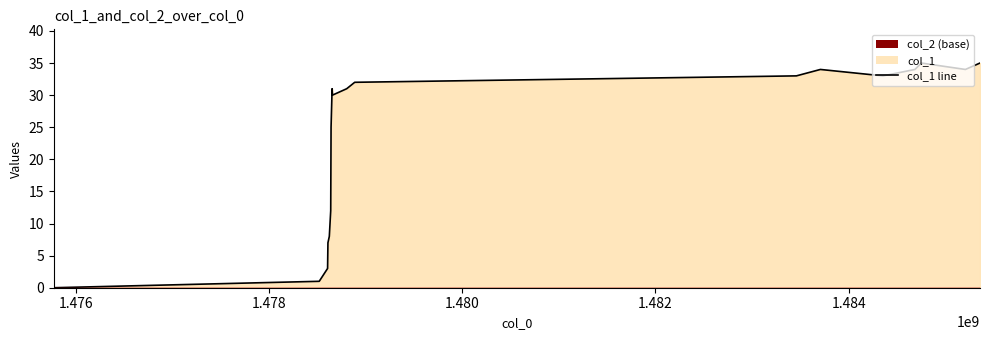

Reading left to right, extract all data points from this chart.

1475772251=0	1478520232=1	1478606636=3	1478610259=7	1478624633=8	1478639048=12	1478642647=25	1478646244=27	1478649850=29	1478653434=31	1478657053=30	1478804640=31	1478887437=32	1483459508=33	1483707959=34	1484355897=33	1484687125=34	1484752957=35	1485209125=34	1485360329=35